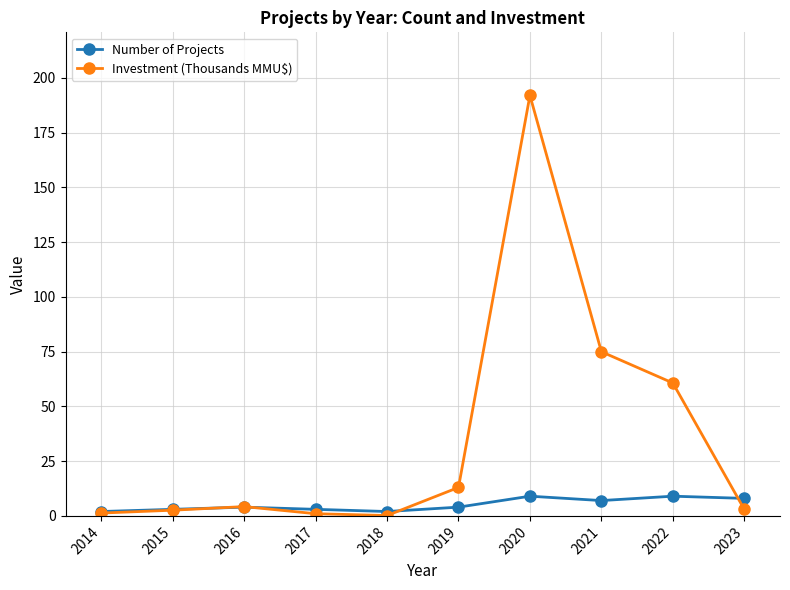

What is the average value of the Investment (Thousands MMU$) series?

35.3